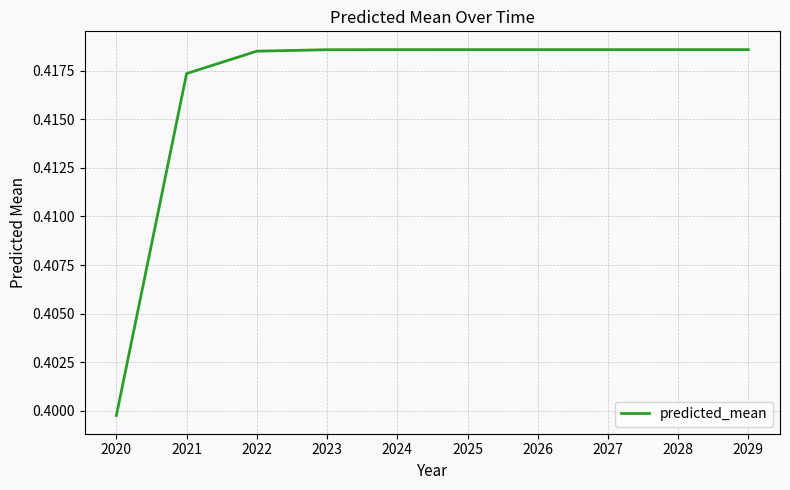

Where is the data nearest to the value 0?

2020